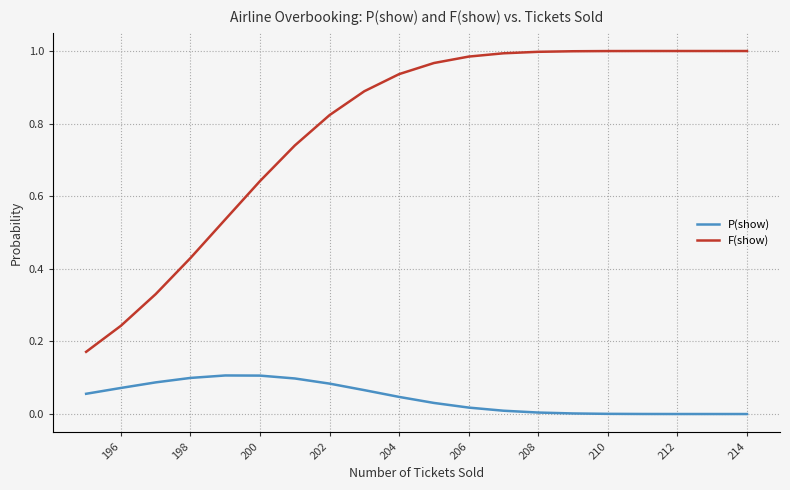

What is the average value of the F(show) series?

0.8